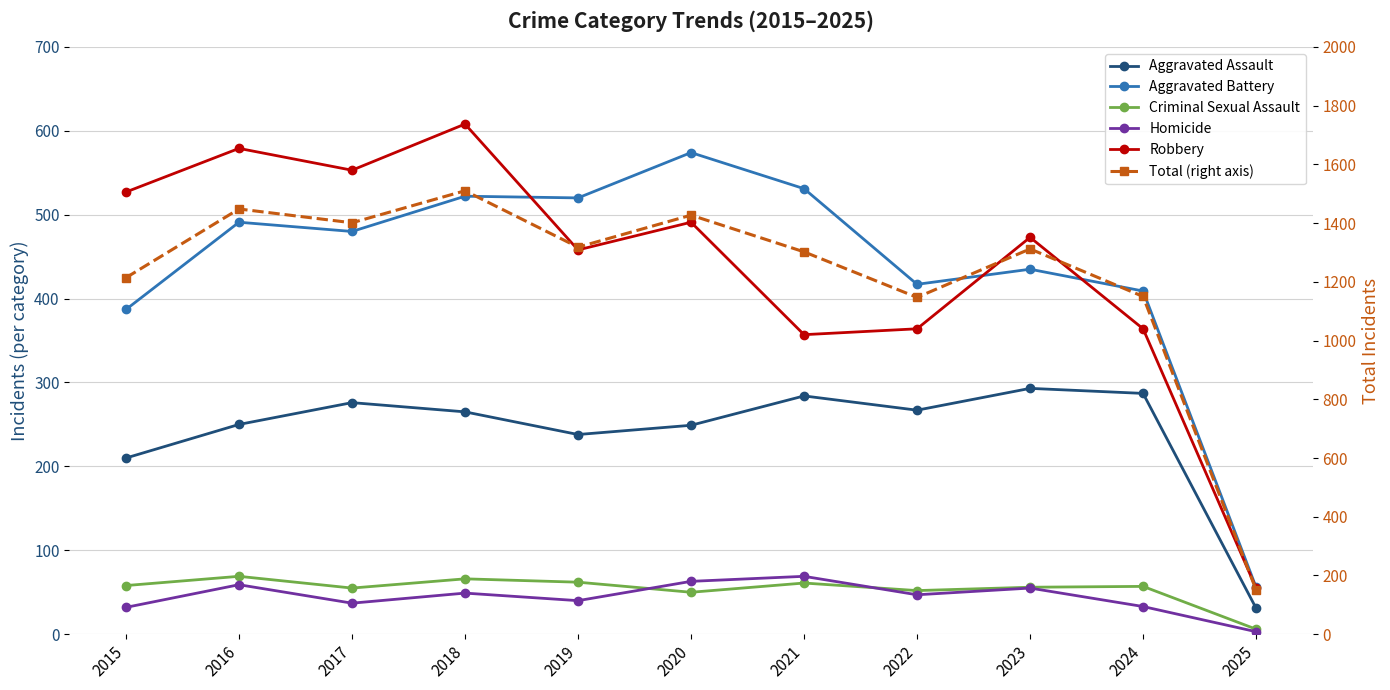

At how many categories does at least one series exceed 142?

11